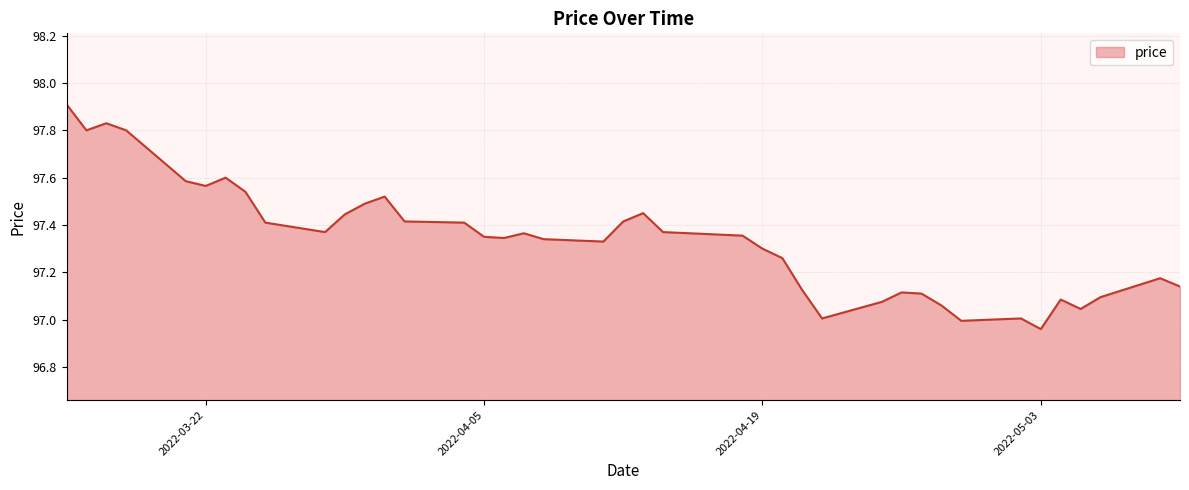

What is the label of the 18th point from the left?

2022-04-07